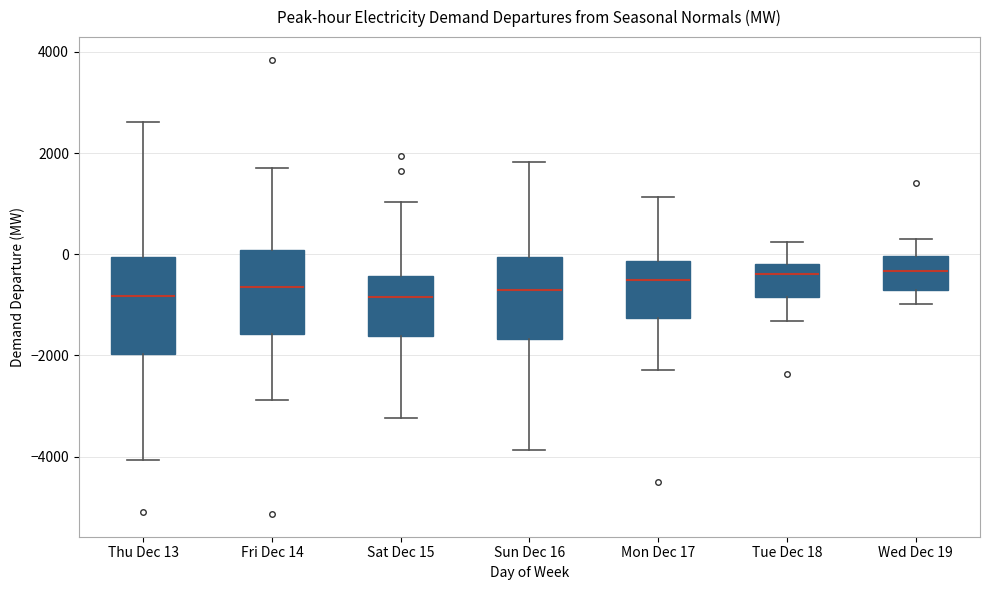

Reading left to right, transcribe this box plot: for each box, give where its median line is, the range the box spans, and where its two whiskers end, as read against the y-axis. The values are not printed on the chart, so give them approximately, as read against the axis.

Thu Dec 13: median -800, box -2000 to 0, whiskers -4000 to 2600
Fri Dec 14: median -600, box -1600 to 0, whiskers -2800 to 1800
Sat Dec 15: median -800, box -1600 to -400, whiskers -3200 to 1000
Sun Dec 16: median -800, box -1600 to 0, whiskers -3800 to 1800
Mon Dec 17: median -600, box -1200 to -200, whiskers -2200 to 1200
Tue Dec 18: median -400, box -800 to -200, whiskers -1400 to 200
Wed Dec 19: median -400, box -600 to 0, whiskers -1000 to 400